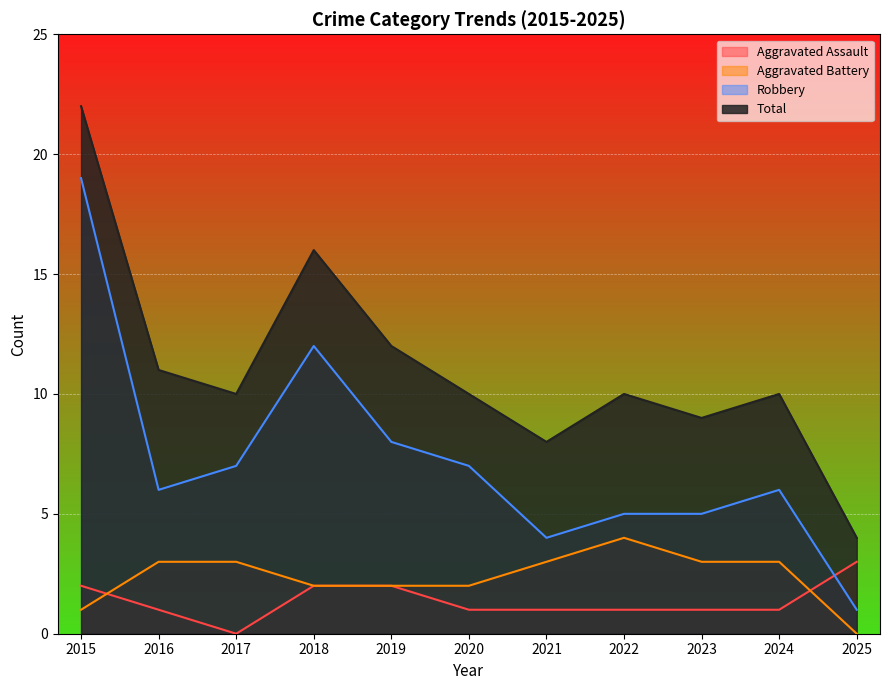

At which category is the sum across all series the highest?

2015